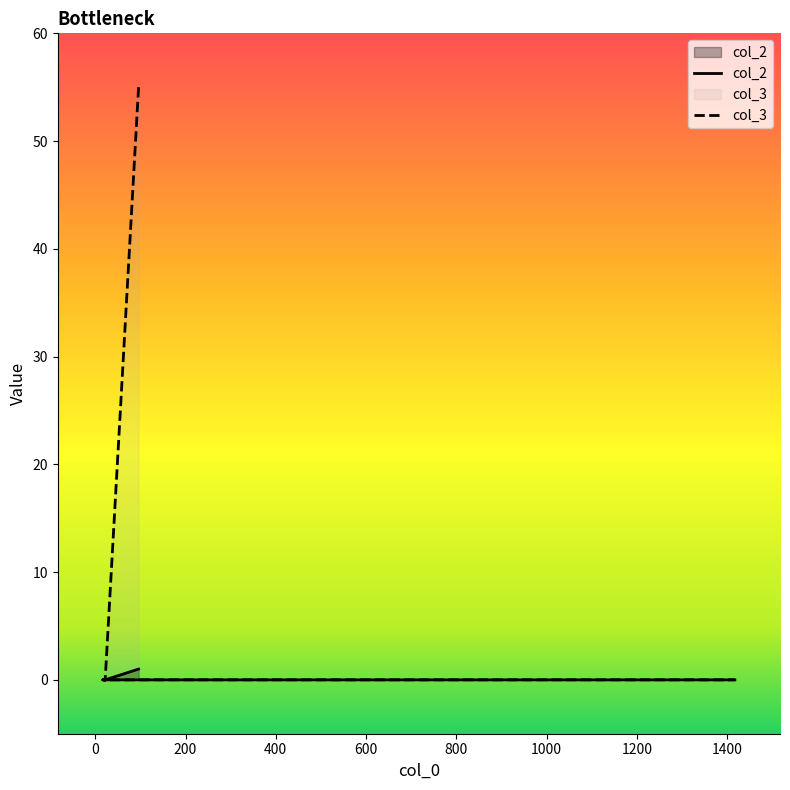

Which has a higher value, 96 or 22?

96